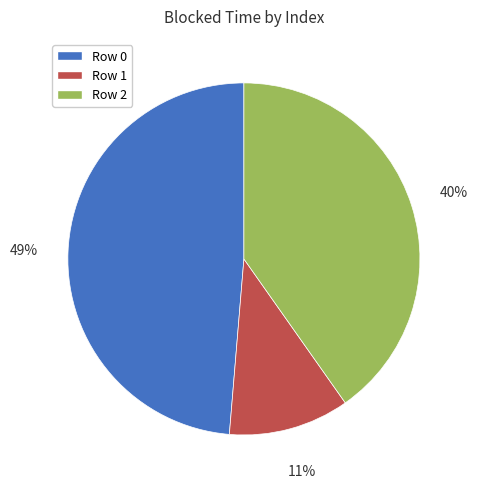

To the nearest percent, what is the average slice percentage?

33%